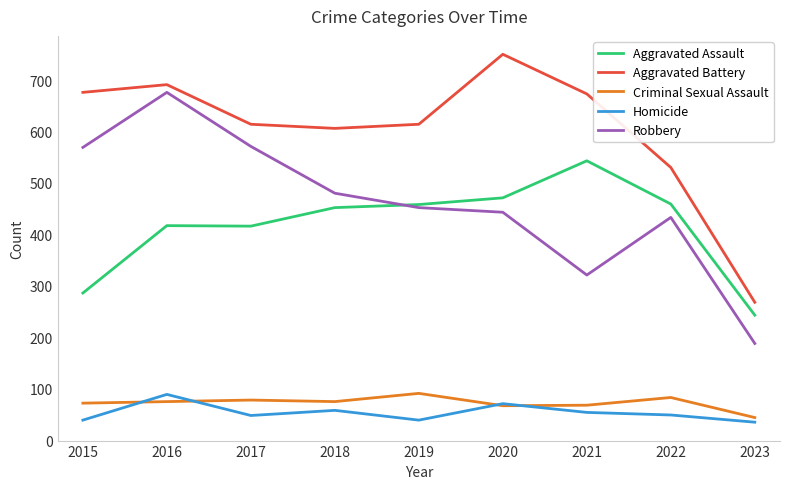

True or false: Criminal Sexual Assault has a value of 44 at 2023.

True